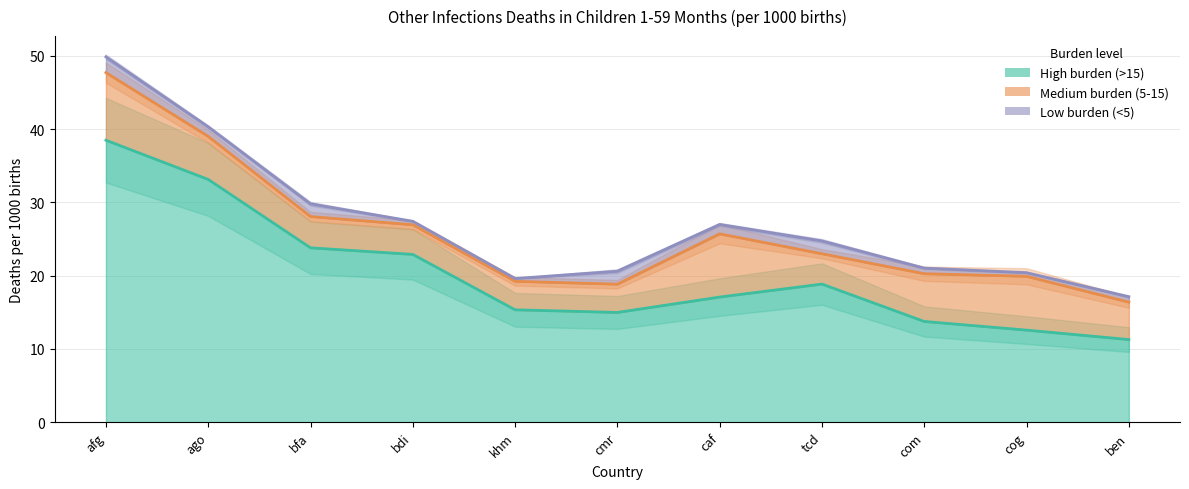

True or false: High burden (>15) has more than 1 points higher than both neighbors.

False